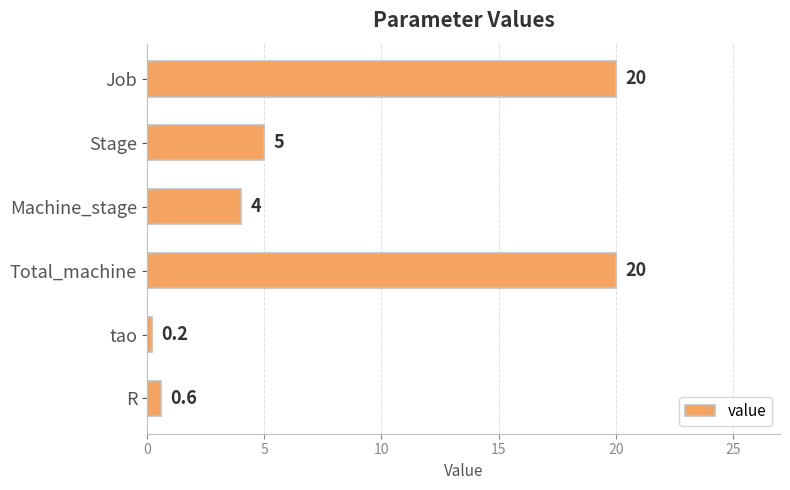

Which has a higher value, R or tao?

R